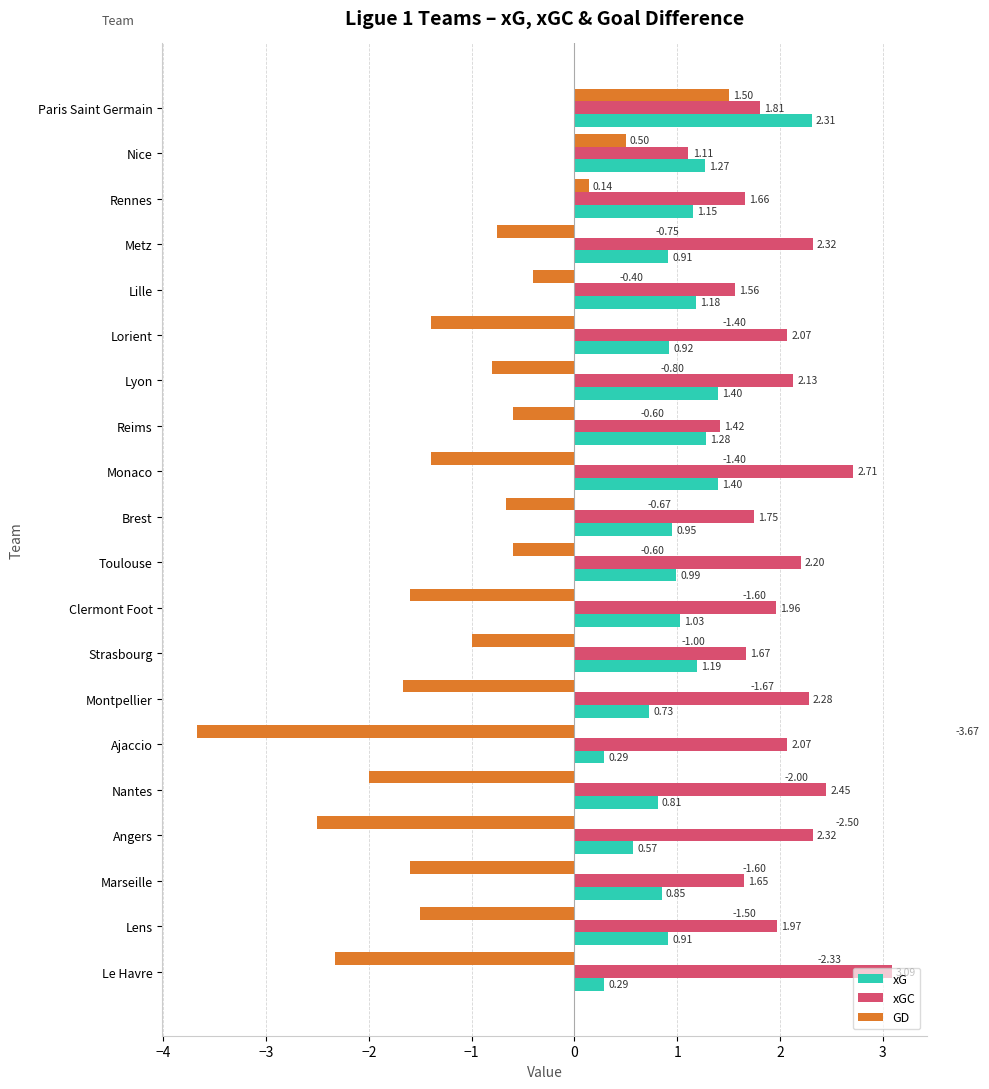

How many values in the GD series exceed -1?

9